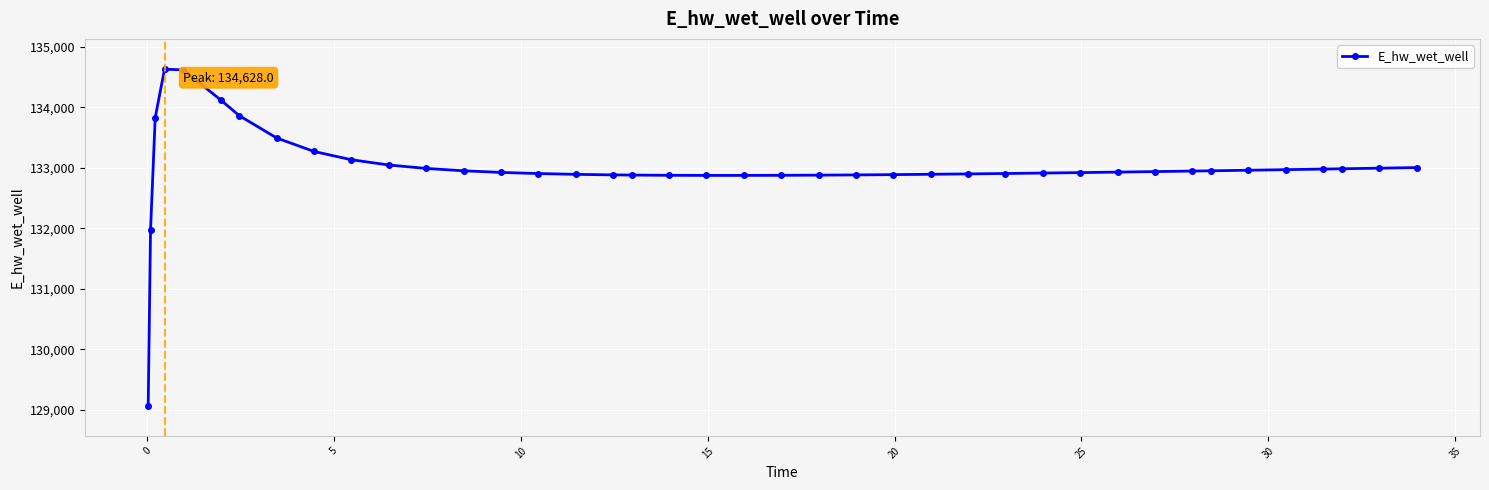

Count the number of data series in this chart.

1